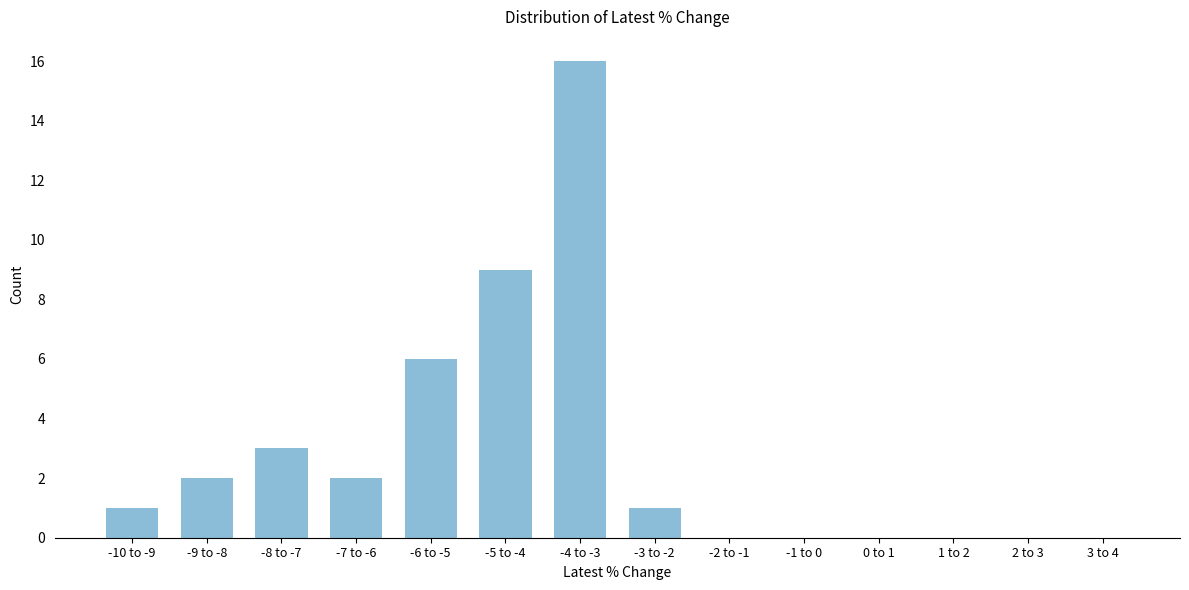

Reading left to right, list all the values displayed in this chart.

-10 to -9=1	-9 to -8=2	-8 to -7=3	-7 to -6=2	-6 to -5=6	-5 to -4=9	-4 to -3=16	-3 to -2=1	-2 to -1=0	-1 to 0=0	0 to 1=0	1 to 2=0	2 to 3=0	3 to 4=0